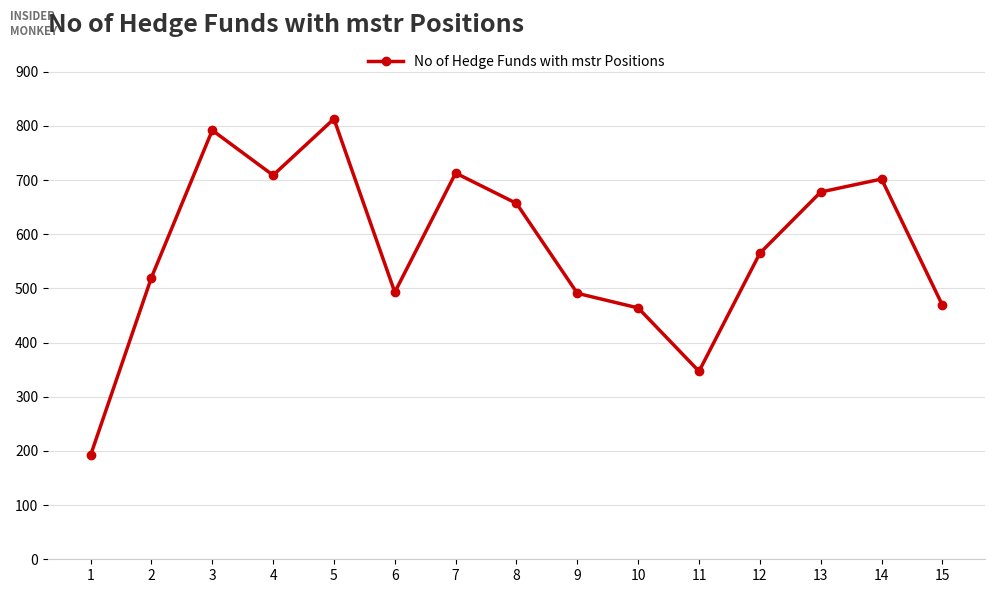

True or false: the data shows 493 at 6.

True